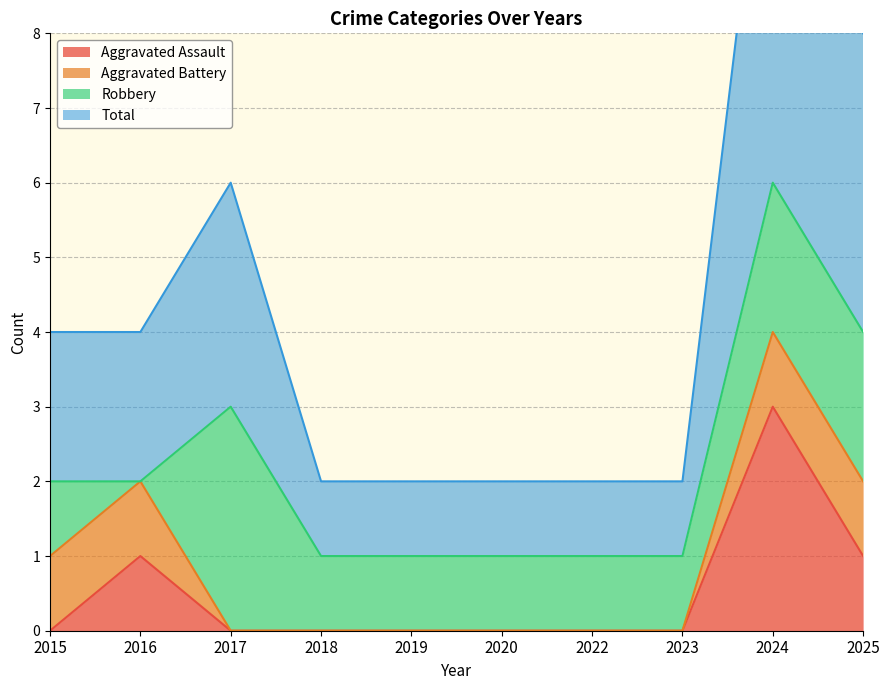

What is the value of the Total point at the 4th from the left?

1